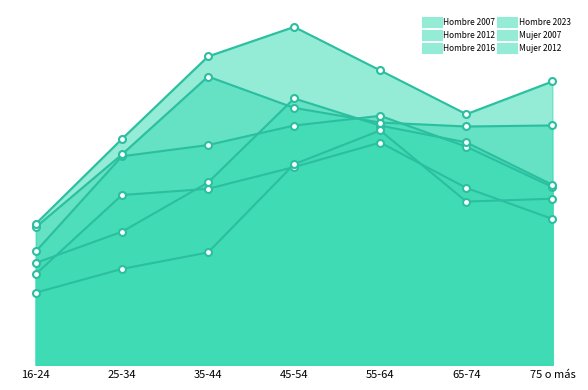

Which series has the largest total across all categories?

Mujer 2012